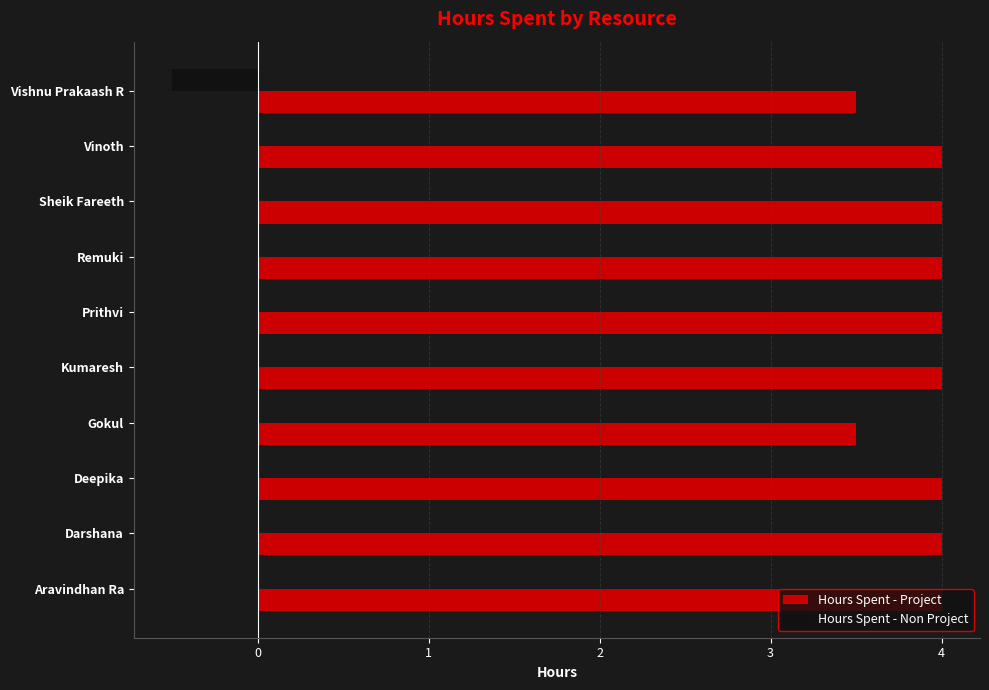

What is the sum of all Hours Spent - Non Project values?

-0.5